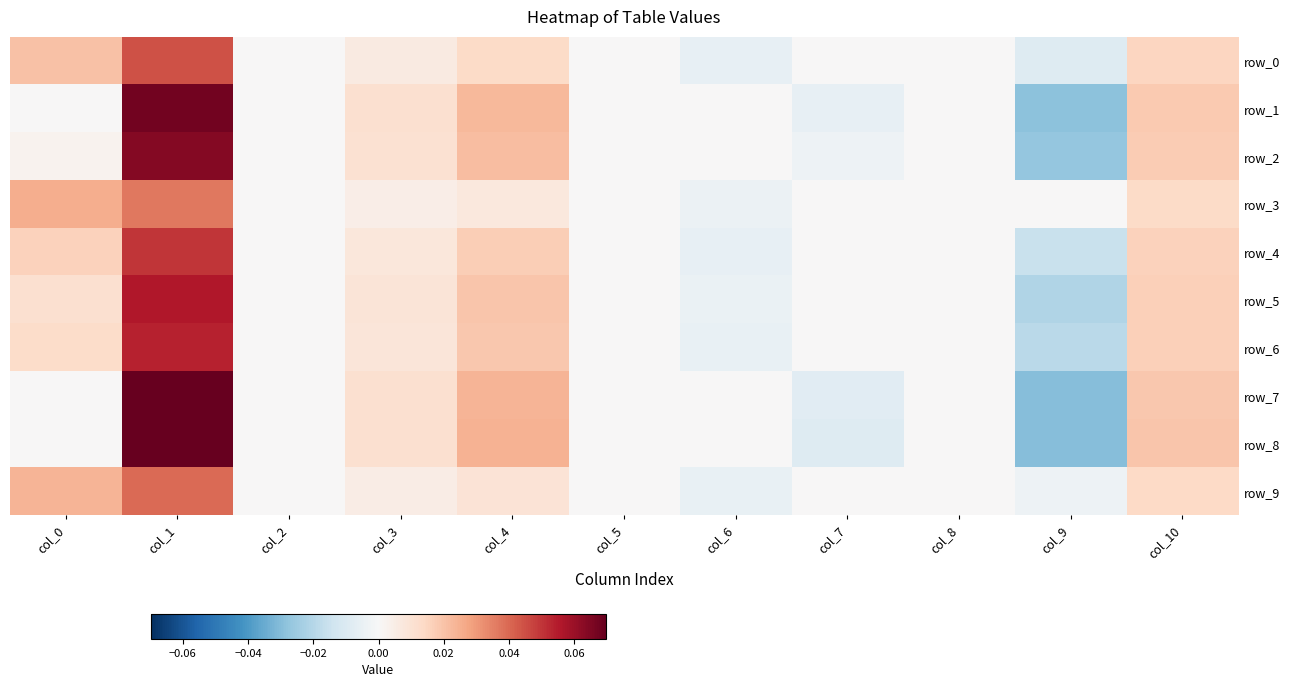

Which series has the widest spread of values?

row_8